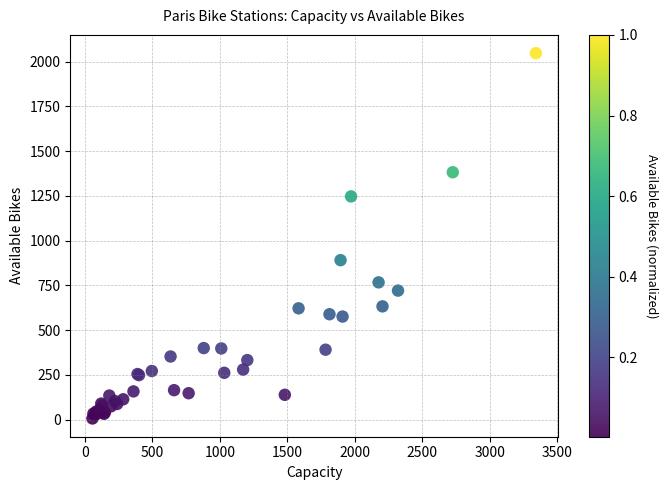

What Y value in the scatter plot is closest to 1027?

891